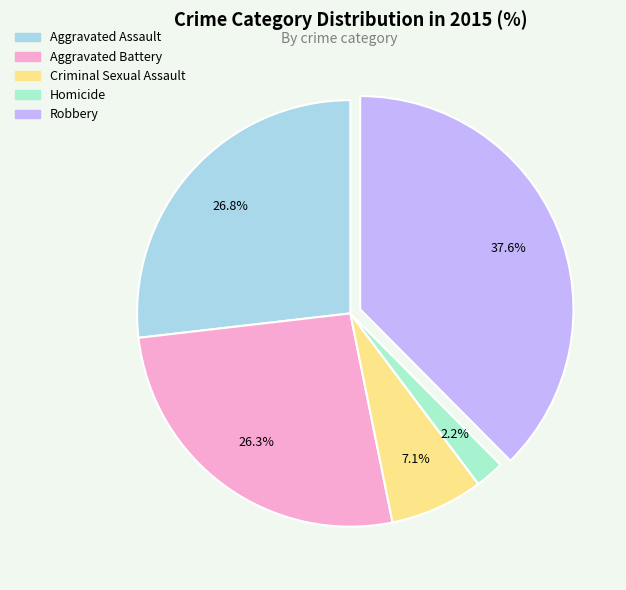

Is there any slice that represents more than half of the pie?

No